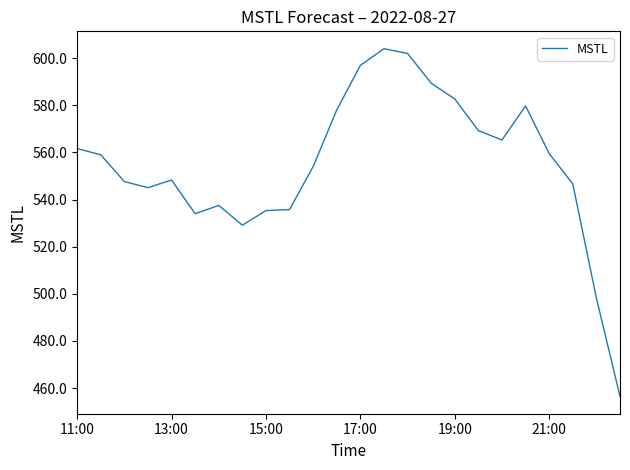

What is the sum of all values?

13315.0